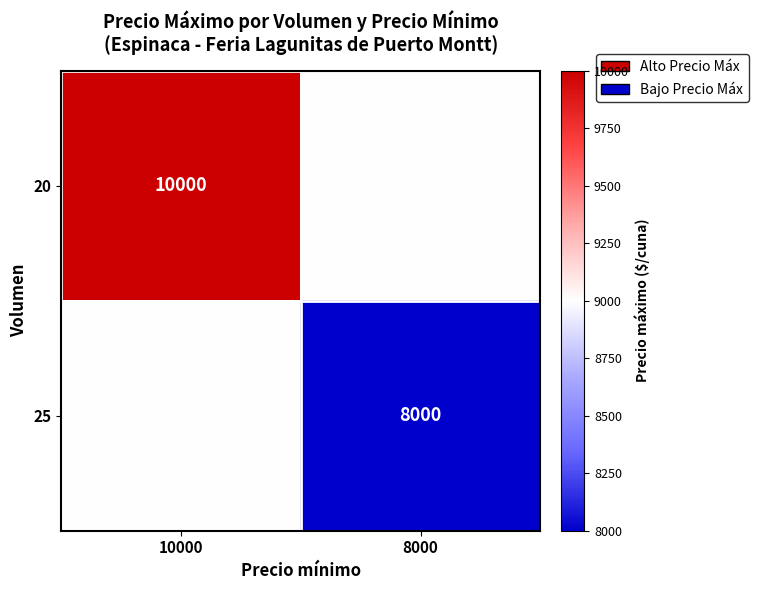

At how many categories does at least one series exceed 9897?

1